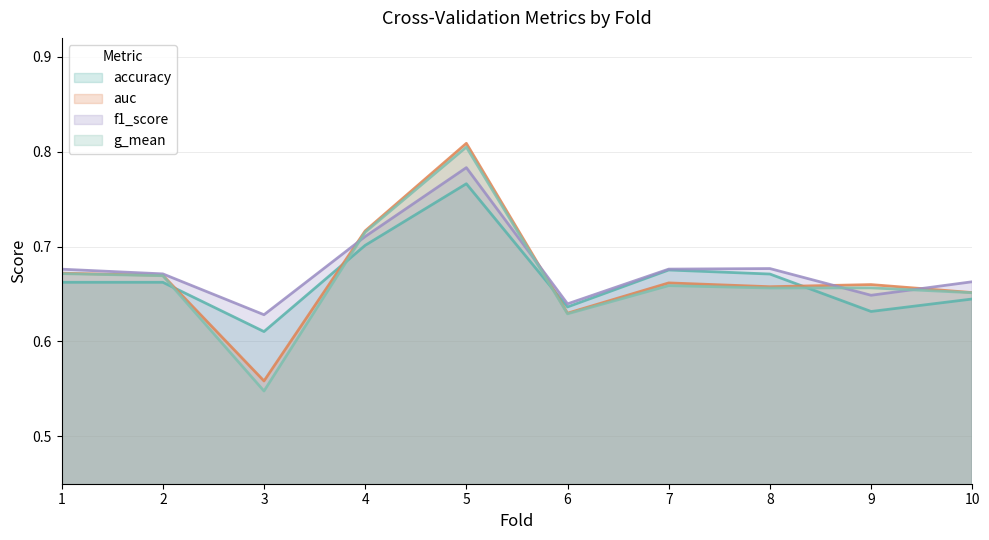

At which category does f1_score reach its first local valley?

3